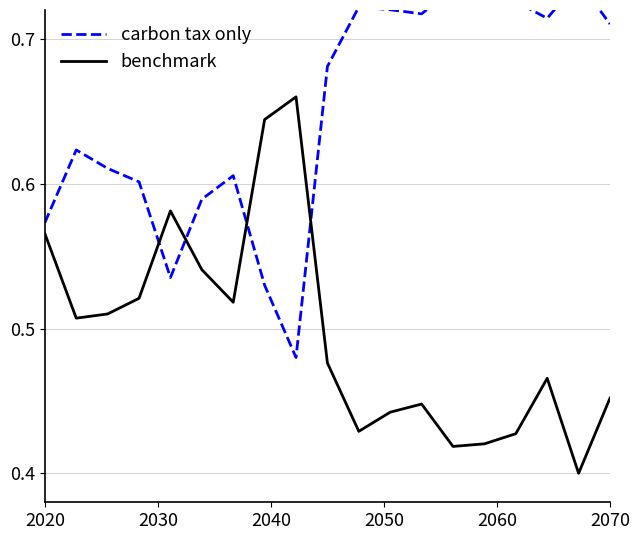

What is the difference between the second highest and second lowest values in the benchmark series?

0.2